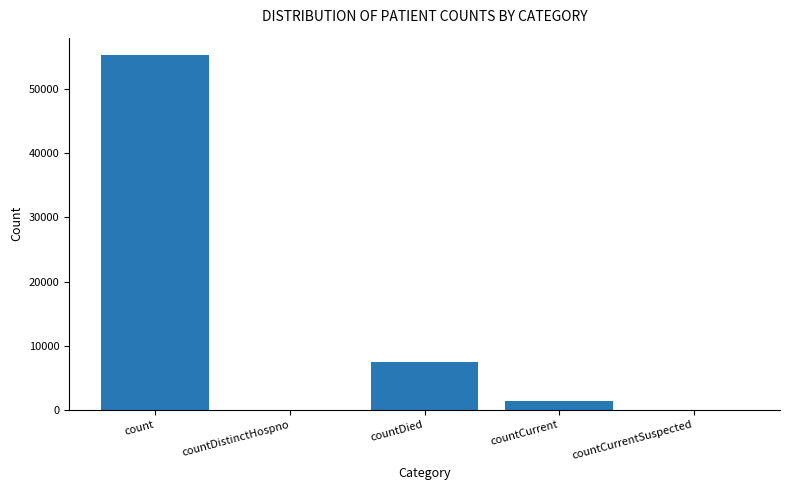

At which label is the value closest to 27611?

countDied